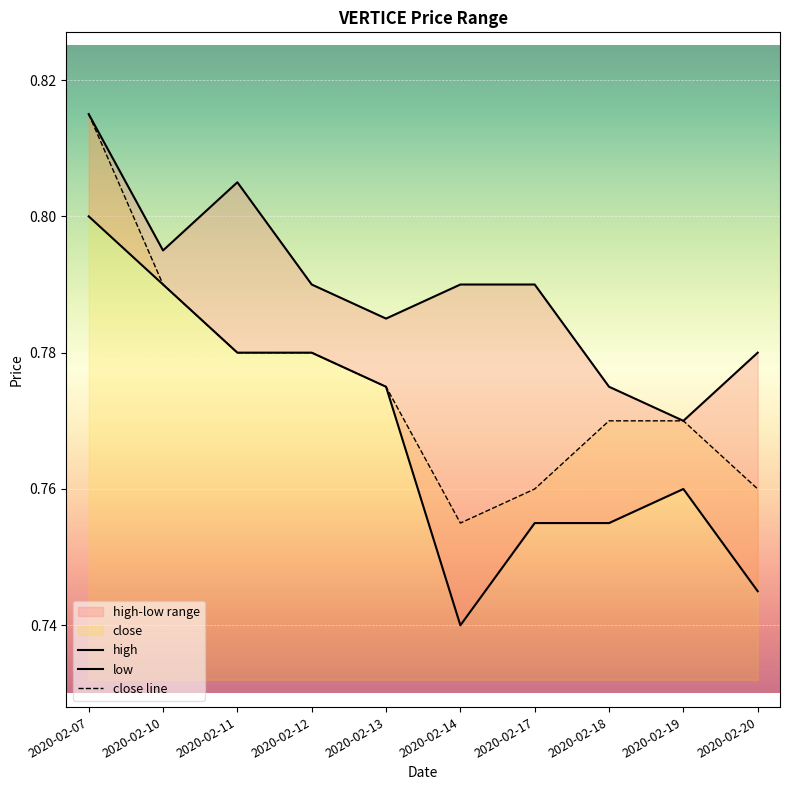

What is the difference between the maximum and second lowest values in the close line series?

0.1